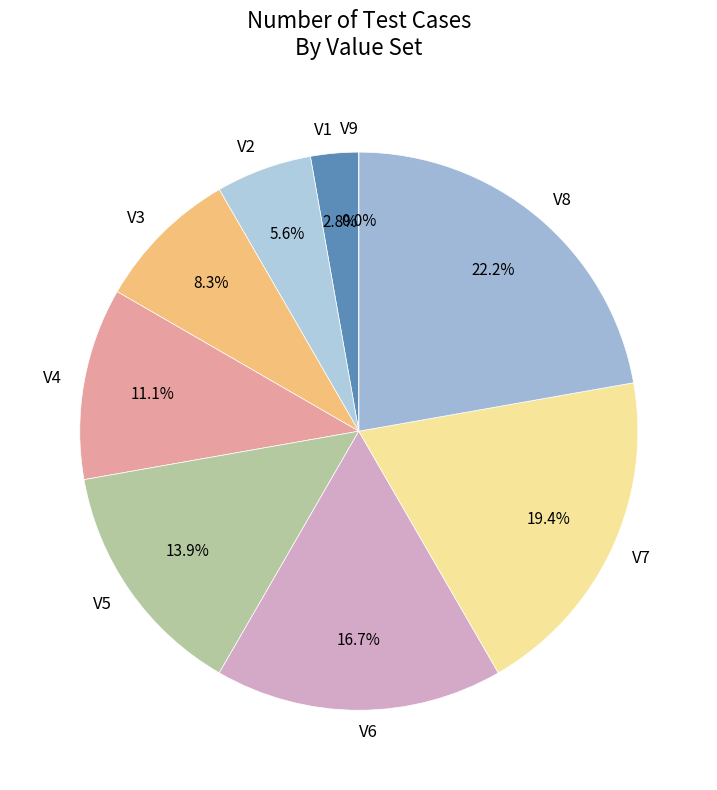

To the nearest percent, what is the combined percentage of V9 and V6?

17%